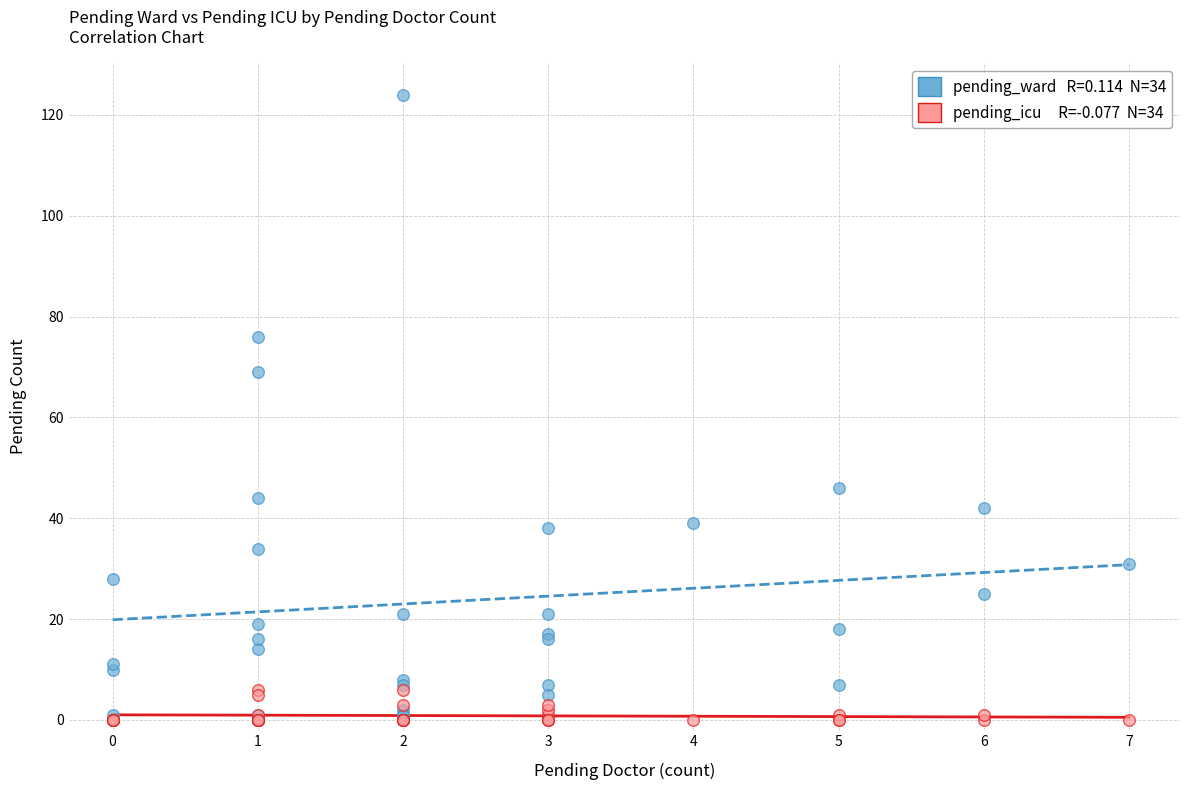

Across all series, what Y value is closest to 62?

69